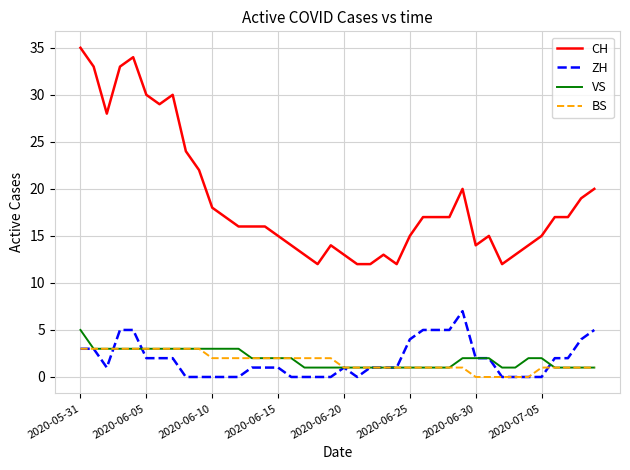

What is the greatest value displayed?

35